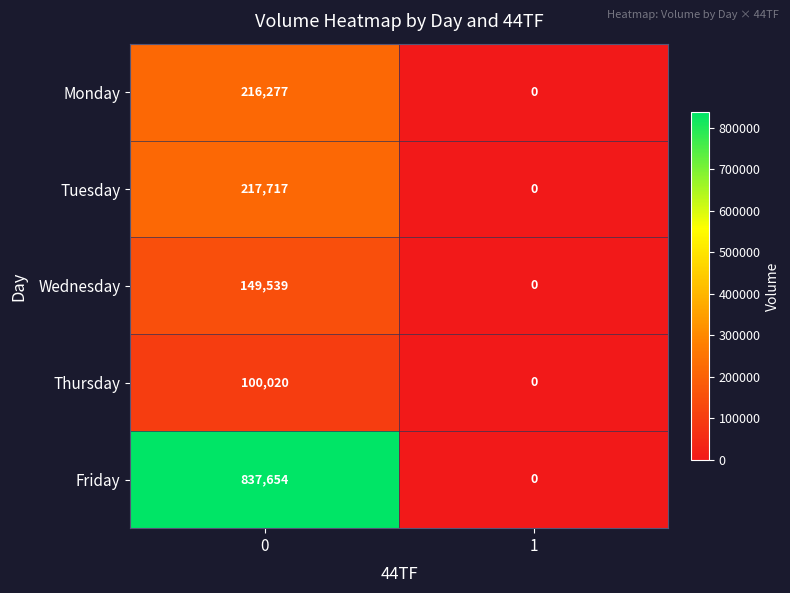

List the series in order of their peak value, lowest first.

Thursday, Wednesday, Monday, Tuesday, Friday